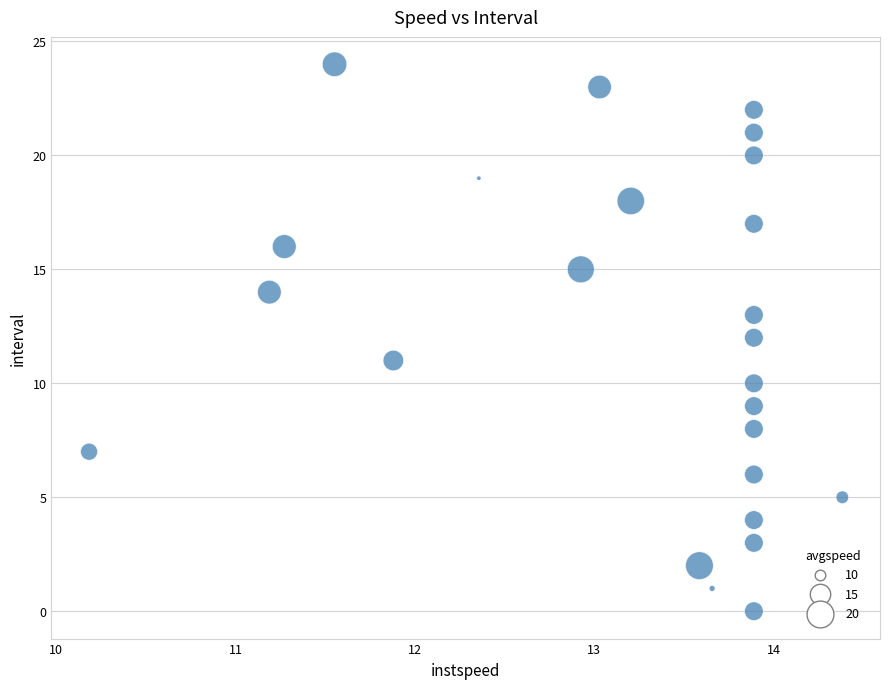

What is the range of Y values (max minus min)?

24